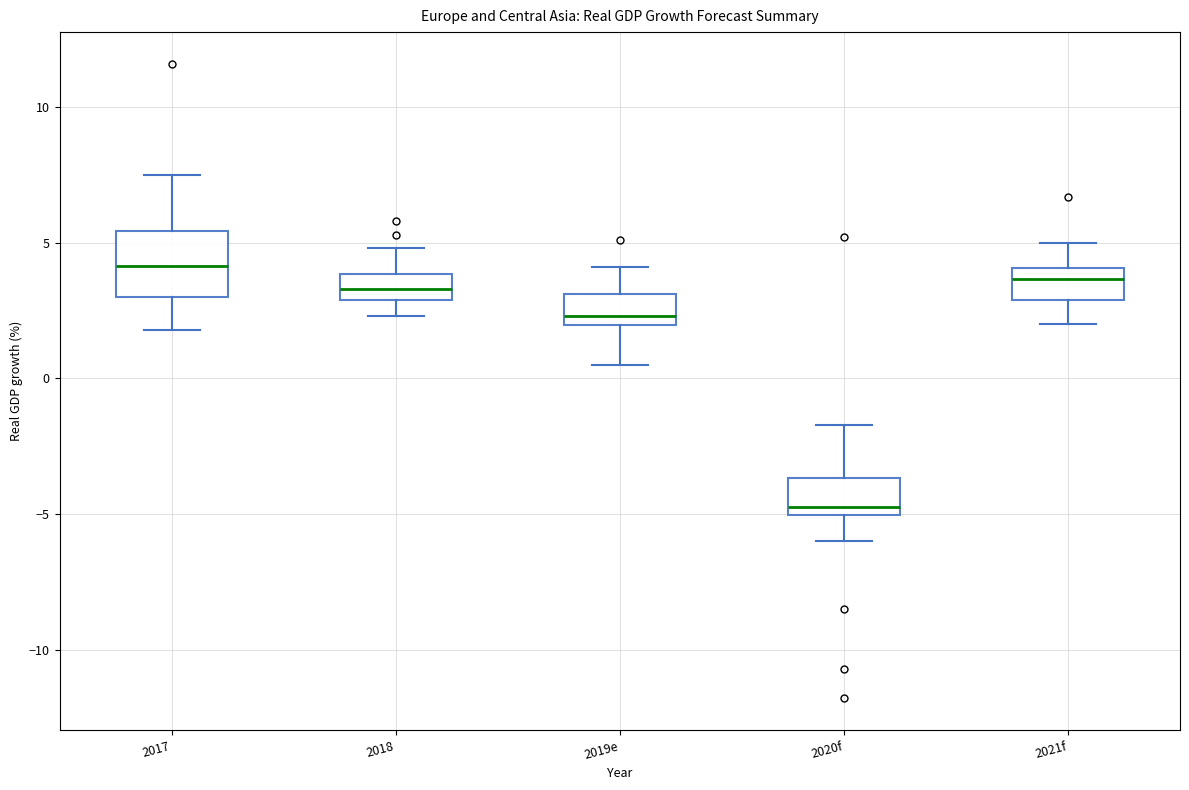

Which box has the lowest median line?

2020f